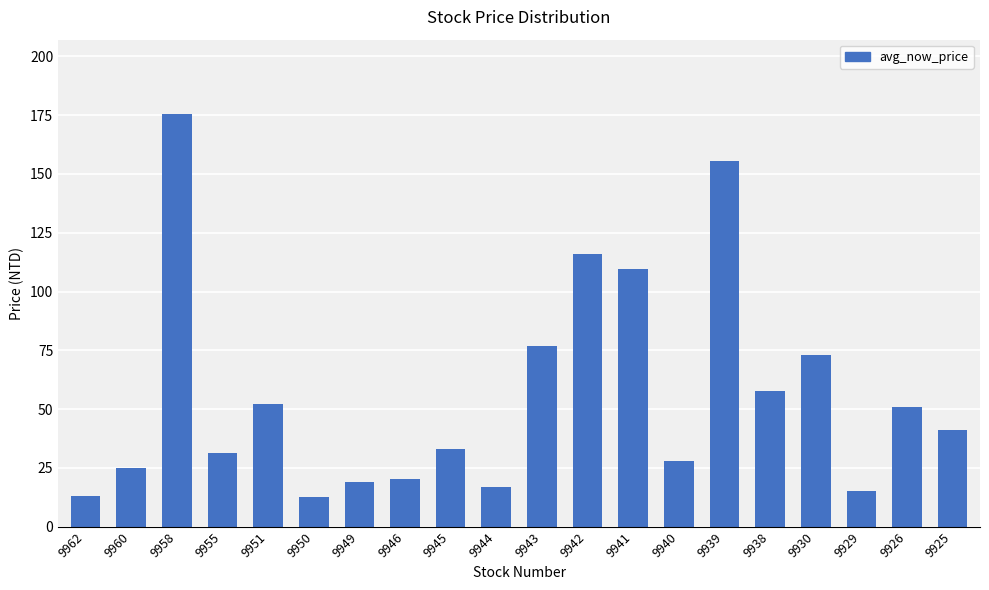

What is the ratio of the value at 9950 to the value at 9925?

0.3